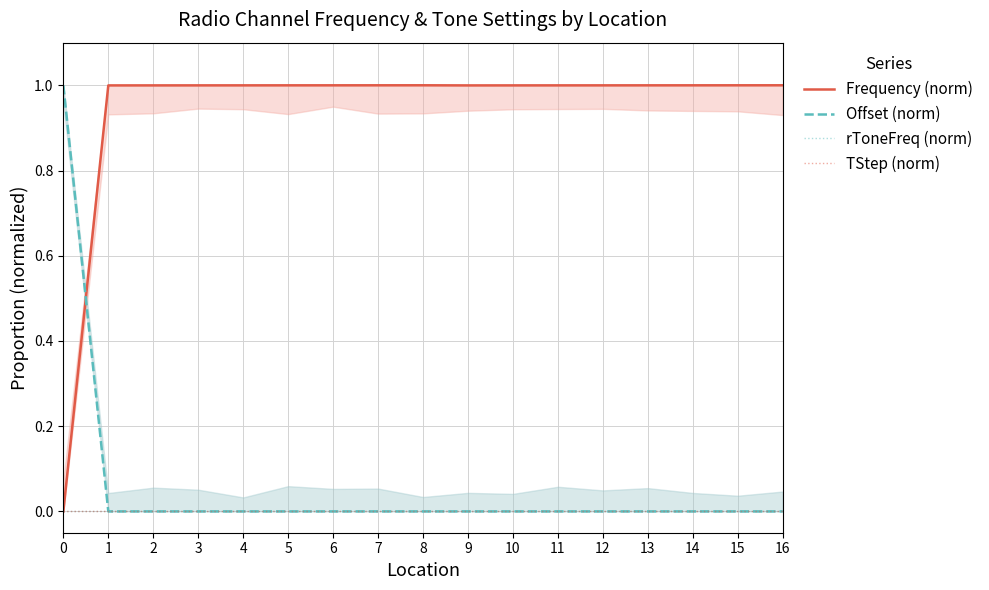

Which series has the largest total across all categories?

Frequency (norm)